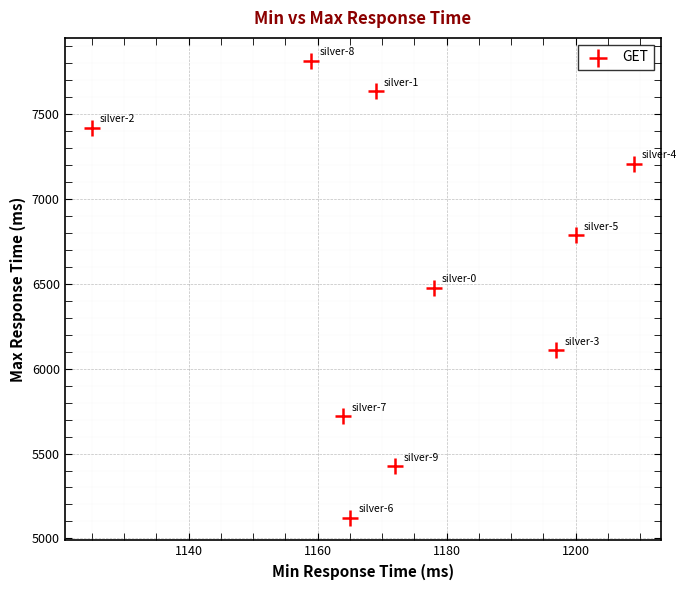

What is the range of Y values (max minus min)?

2693